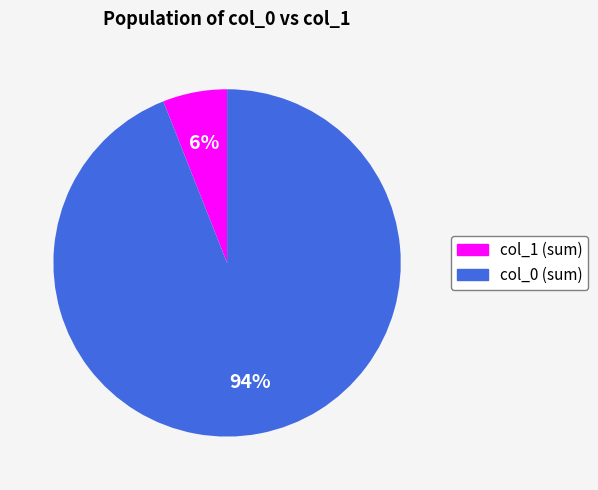

Which has a higher value, col_1 or col_0?

col_0